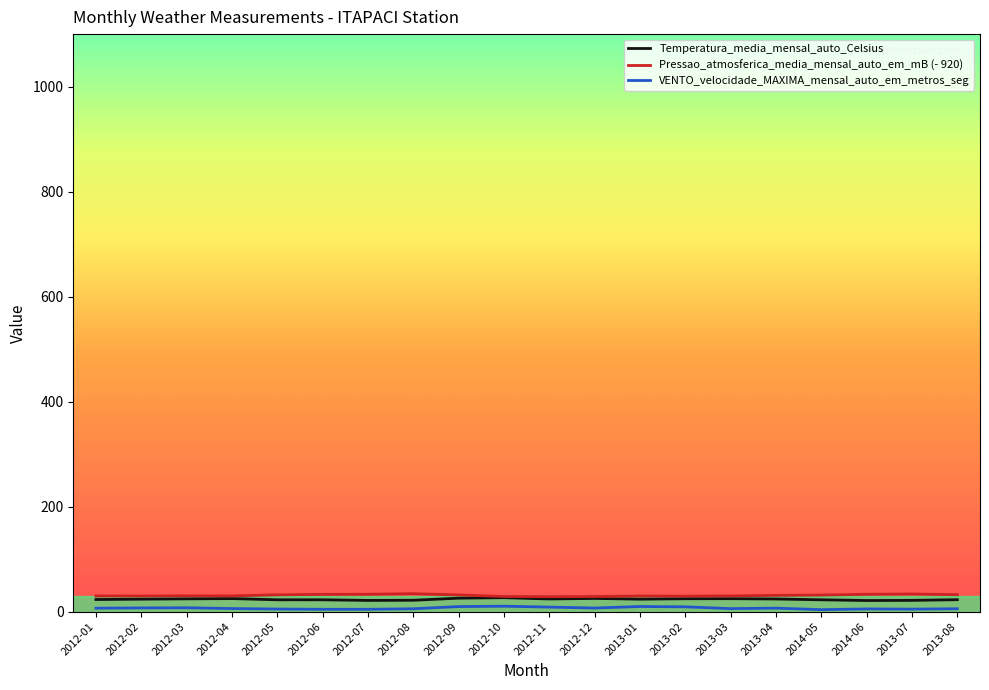

What is the highest value of the Temperatura_media_mensal_auto_Celsius series?

26.6